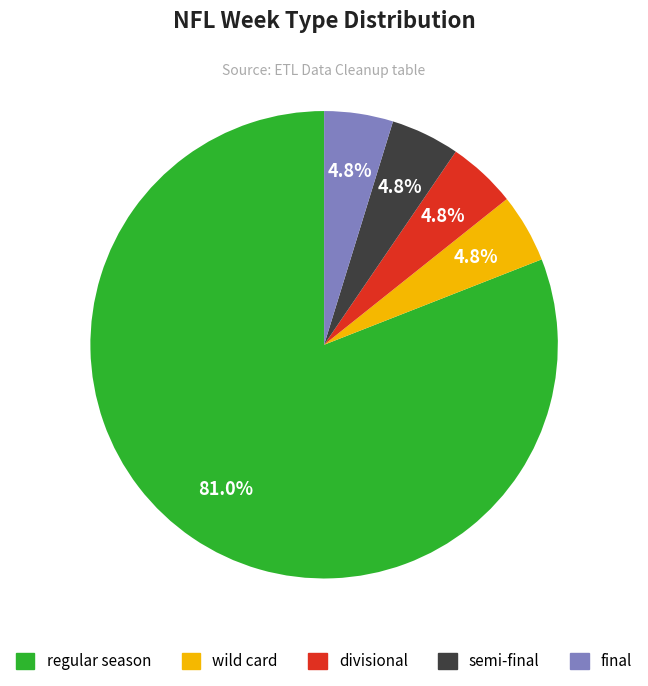

How much of the chart is everything except semi-final?

95.2%